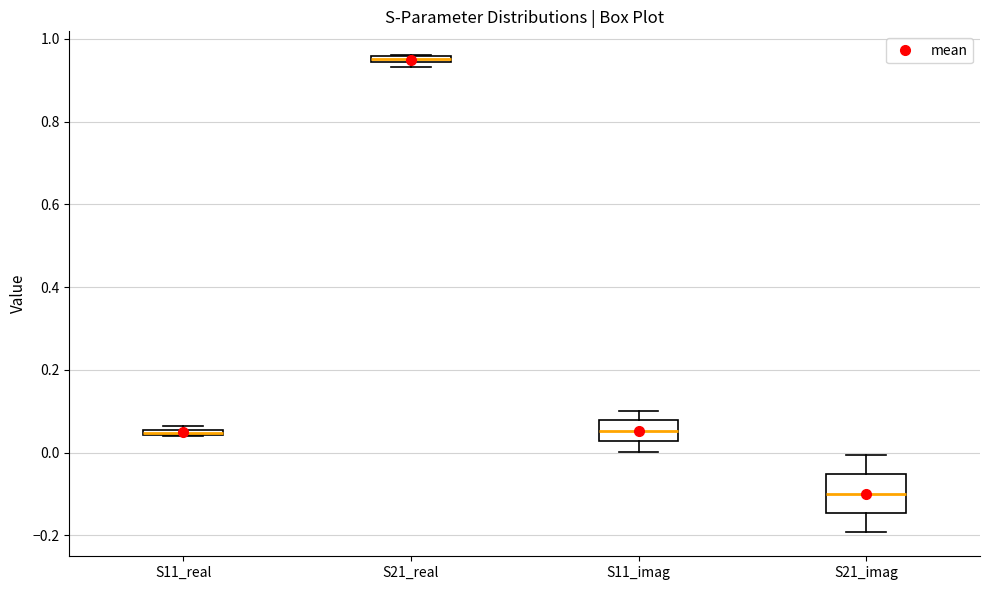

Where is the upper edge of the box for S21_real on the y-axis? The values are not printed on the chart, so give them approximately, as read against the axis.

0.96